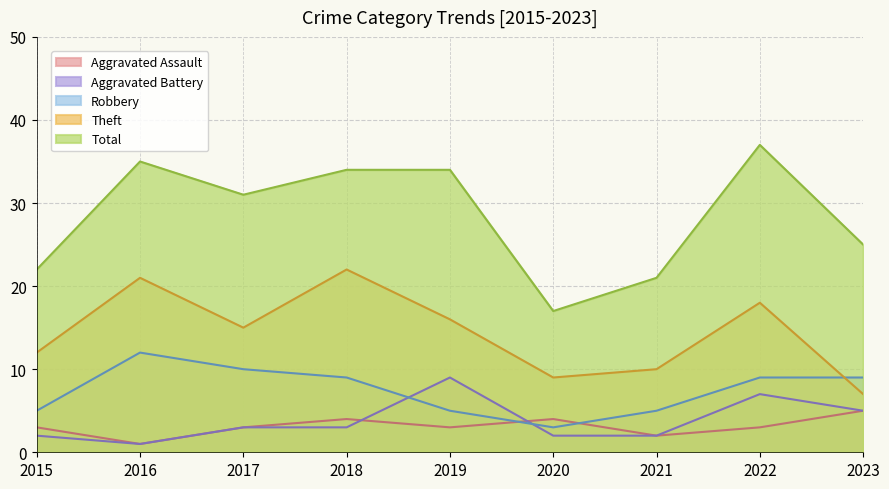

How many lines are shown in the chart?

5